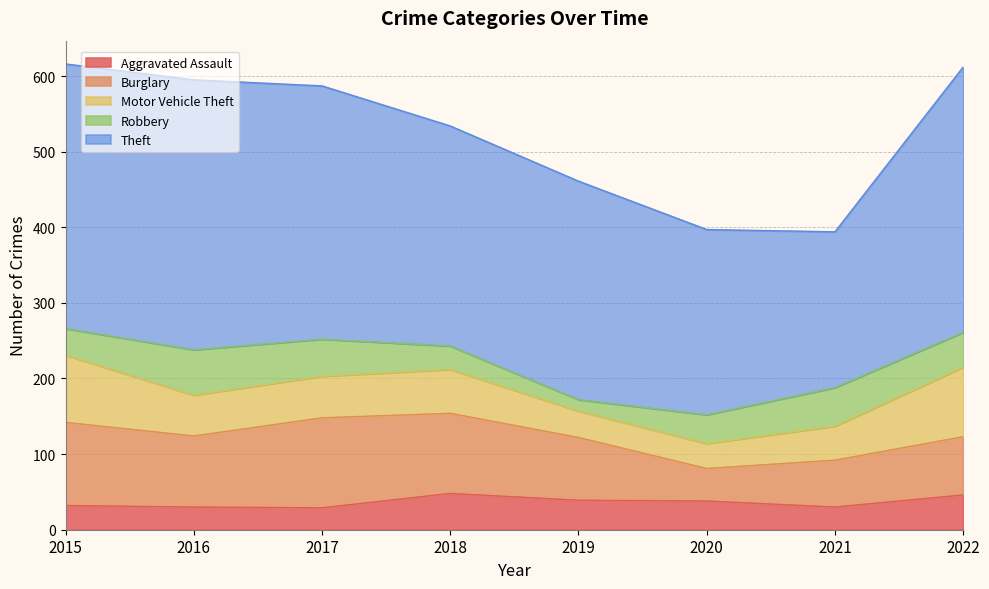

At how many categories does at least one series exceed 201?

8